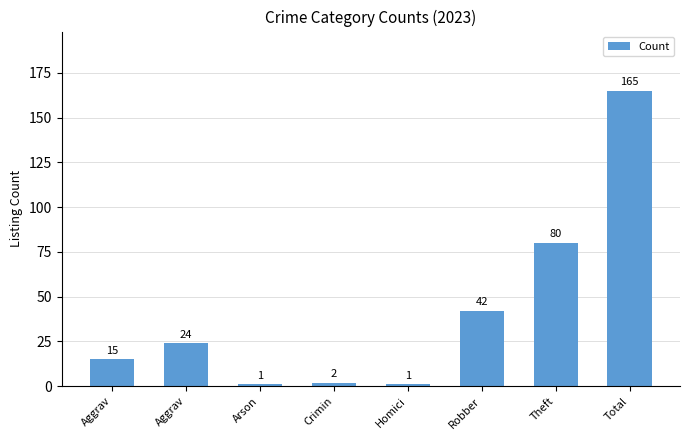

The value at Robber is 23. True or false?

False